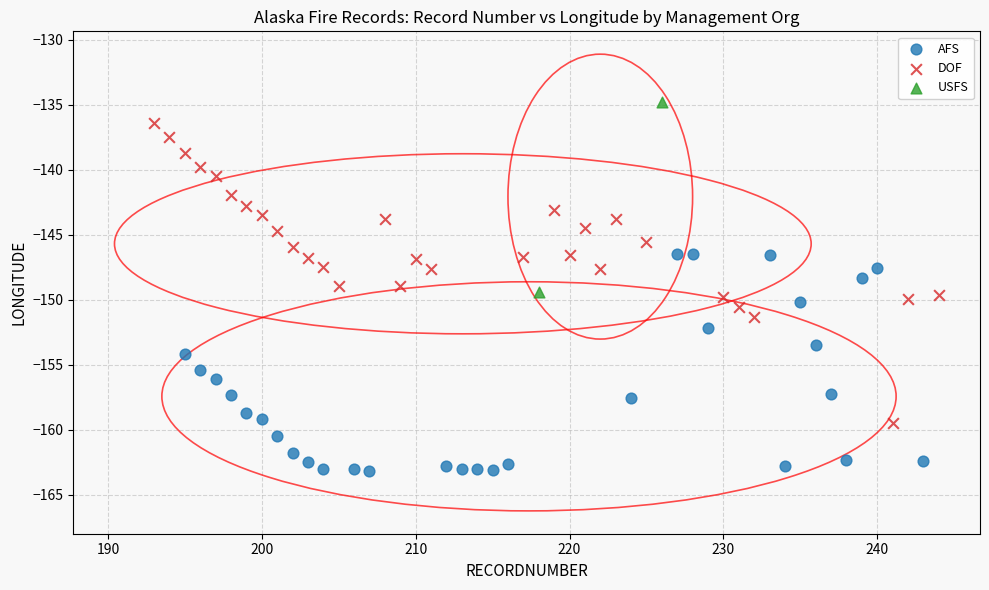

Which series reaches the minimum Y coordinate?

AFS